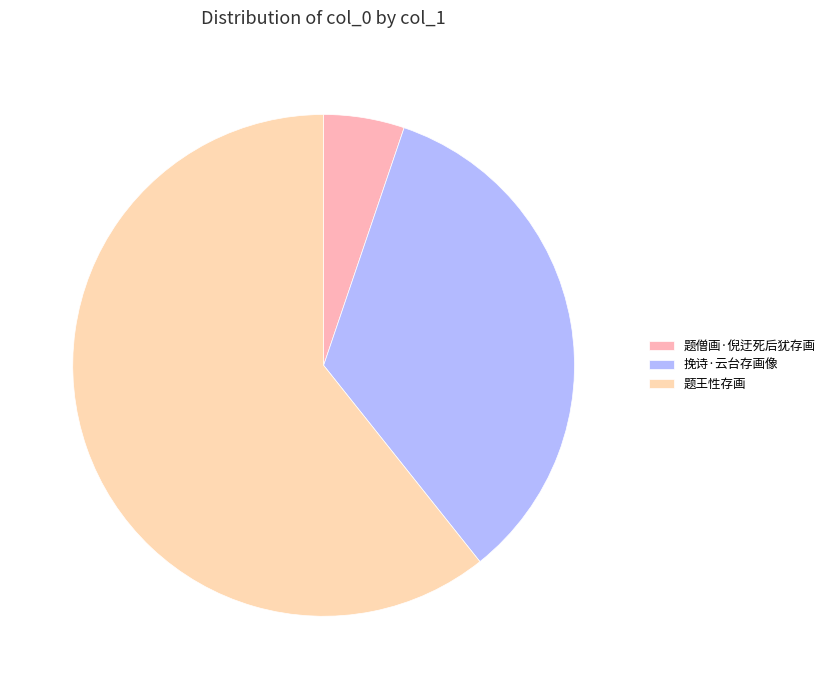

Does 题王性存画 account for over 50% of the chart?

Yes